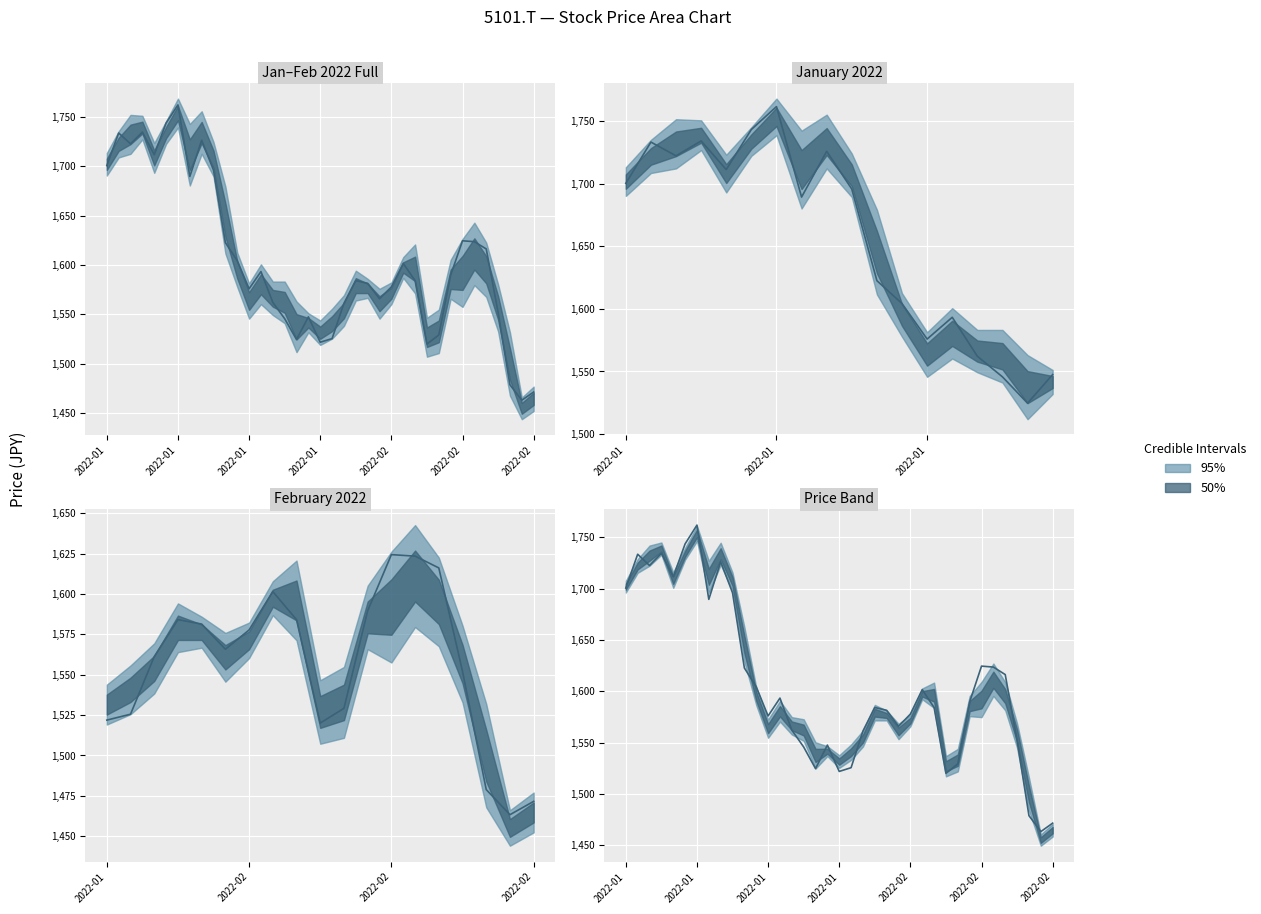

What is the maximum value shown in the chart?

1761.8